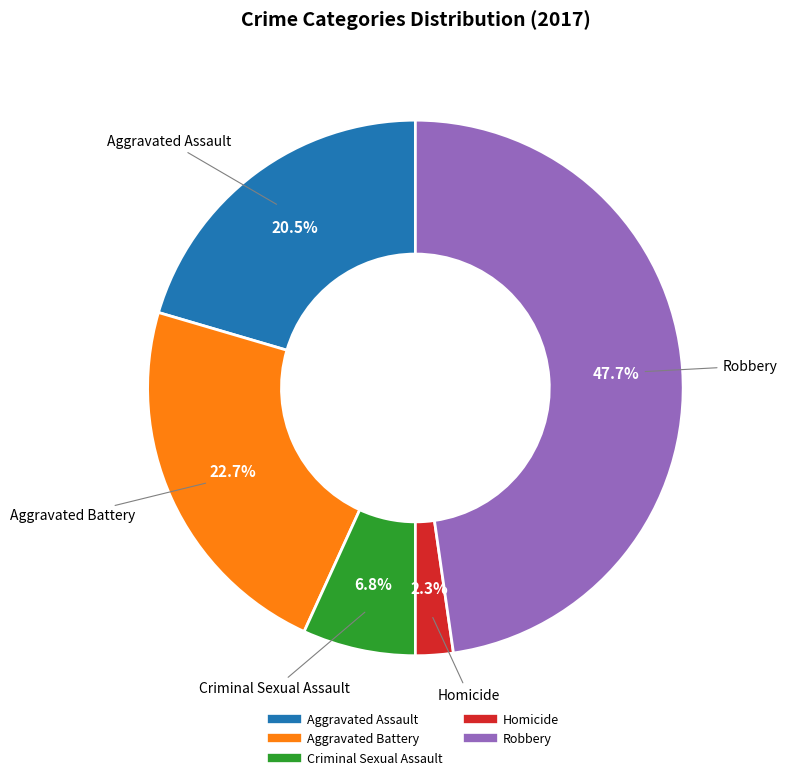

What is the ratio of the value at Aggravated Assault to the value at Criminal Sexual Assault?

3.0